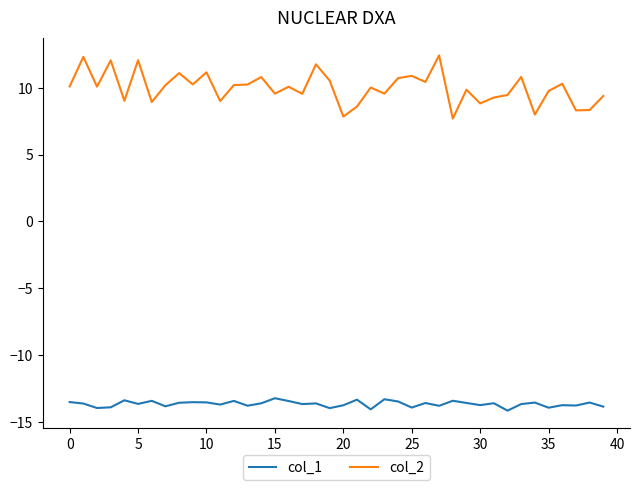

What is the average value of the col_1 series?

-13.7